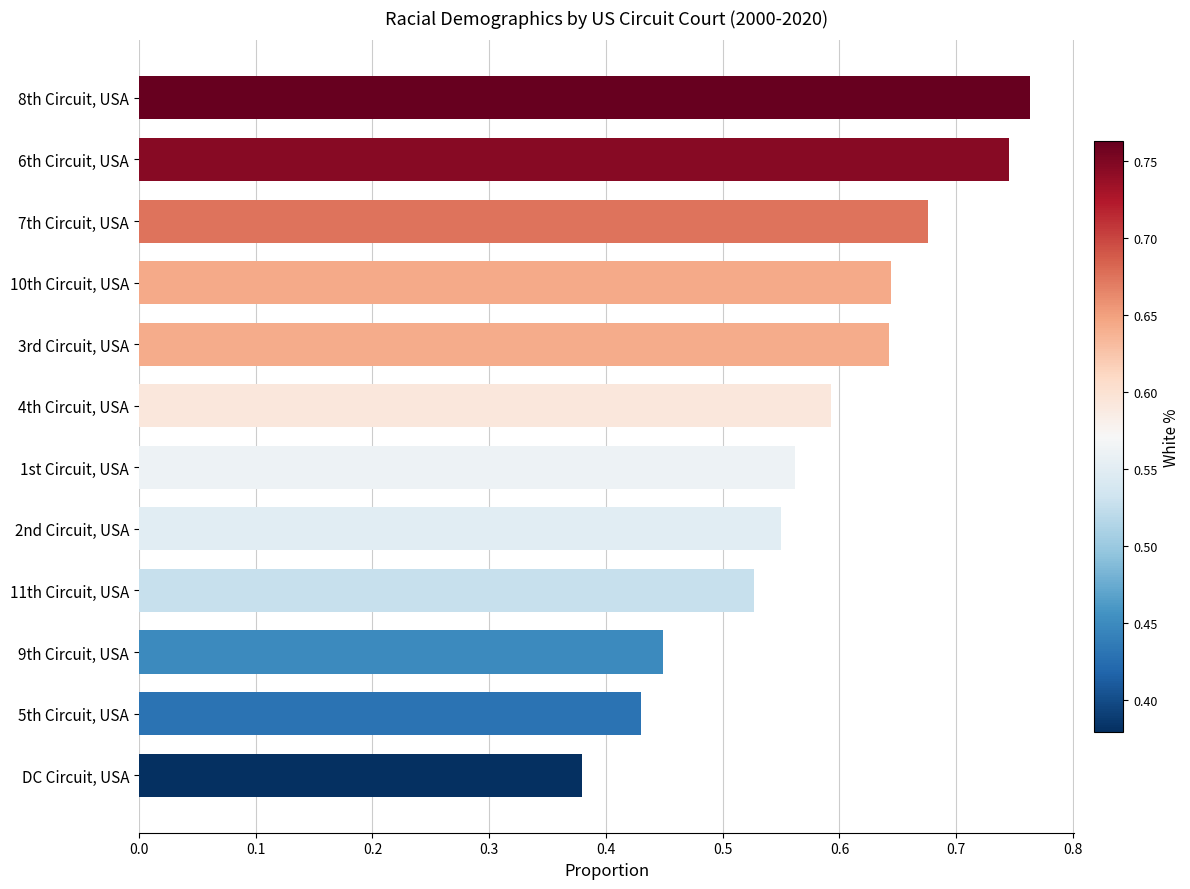

Is it true that the value at 7th Circuit, USA is 1.0?

False